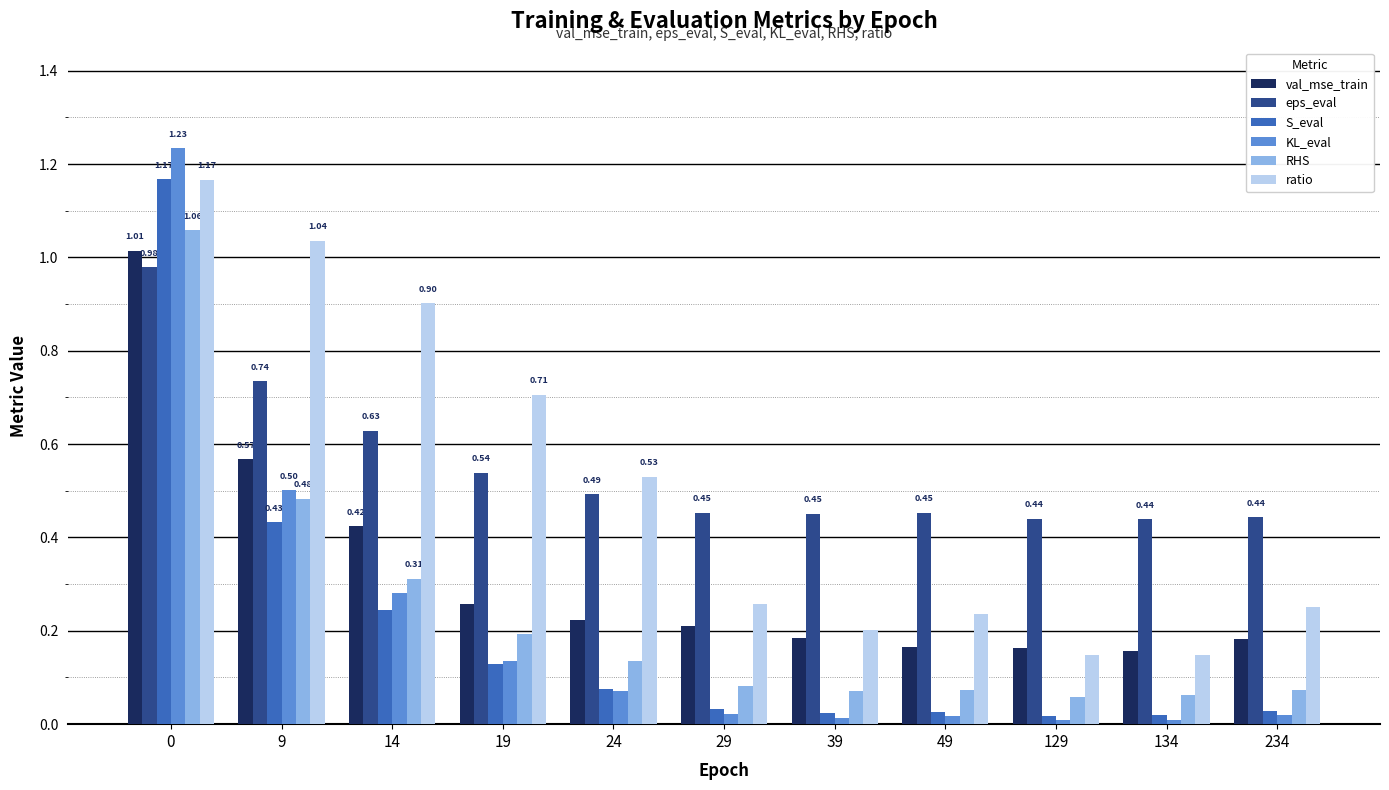

Is the value of S_eval at 134 greater than the value of val_mse_train at 49?

No